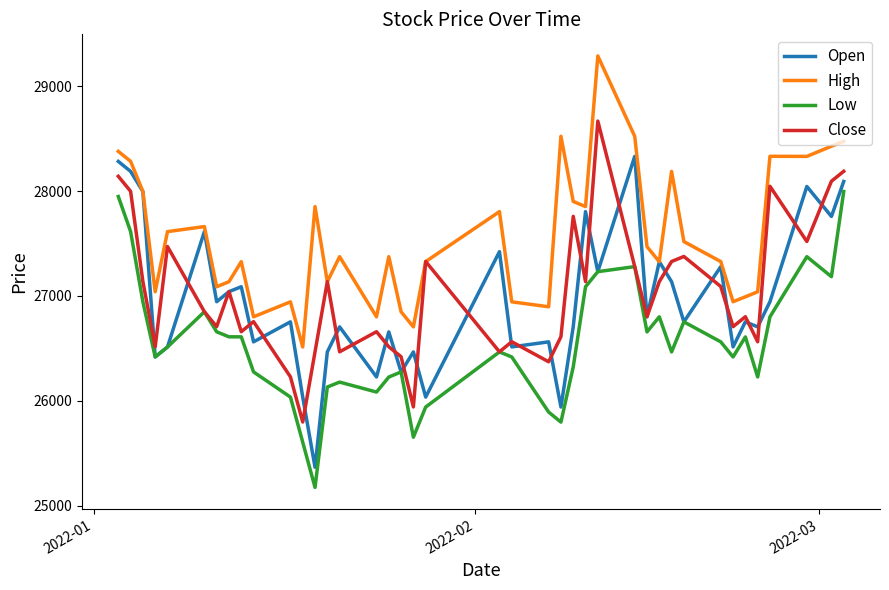

What is the sum of all Low values?

1062083